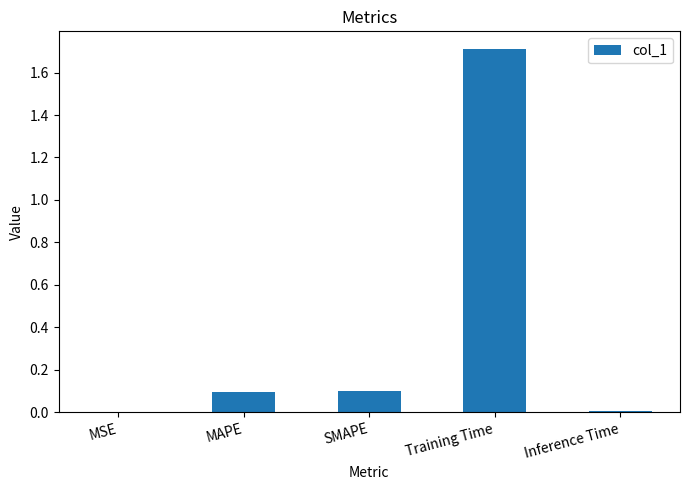

What is the maximum value shown in the chart?

1.7